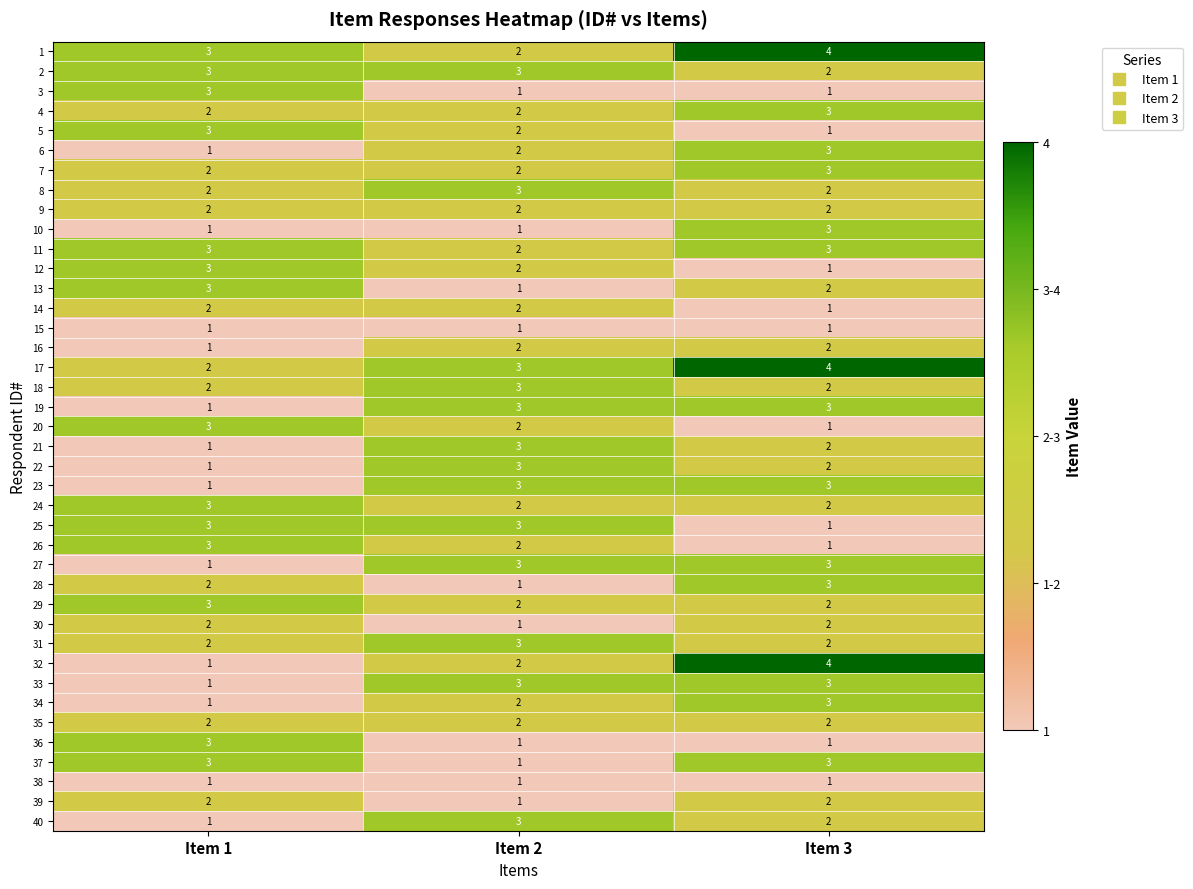

Between Item 1 and Item 3, which series saw the biggest shift?

32